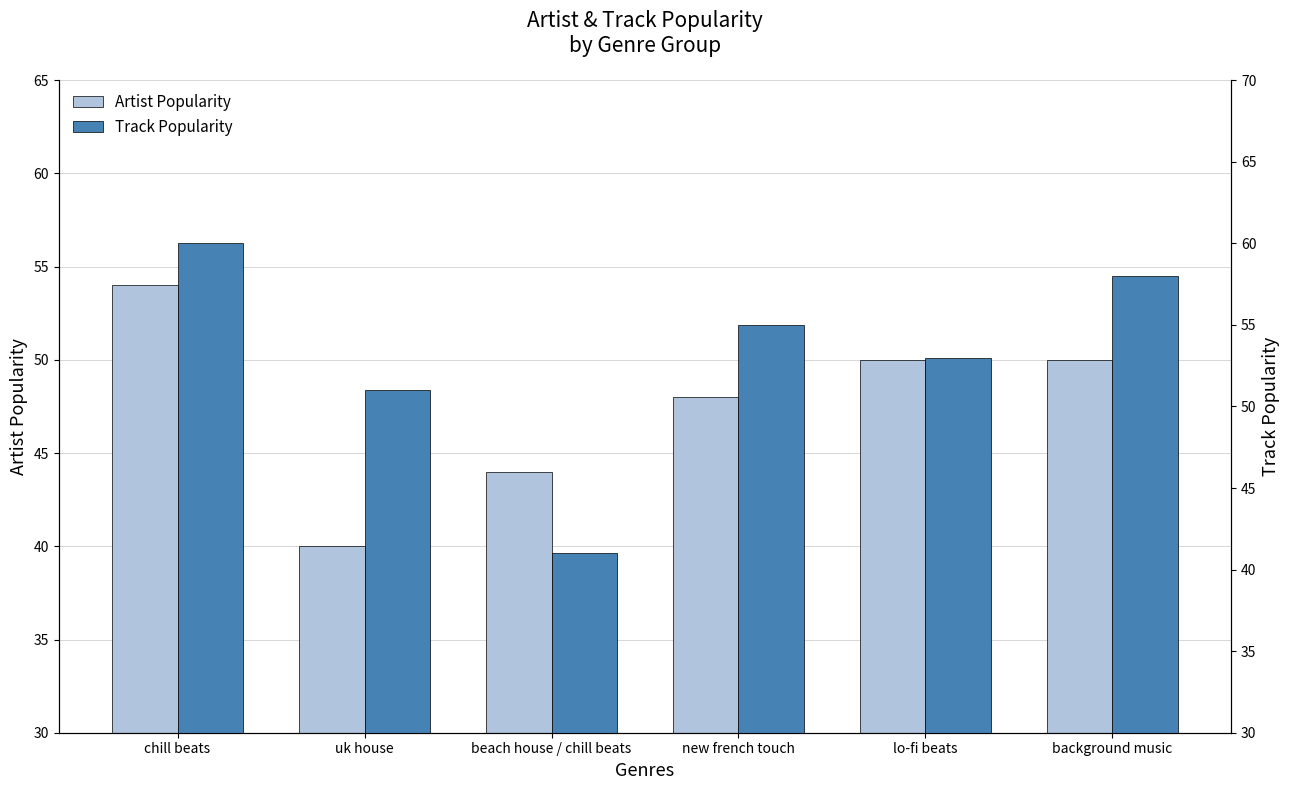

How many Track Popularity values are between 51 and 58?

4